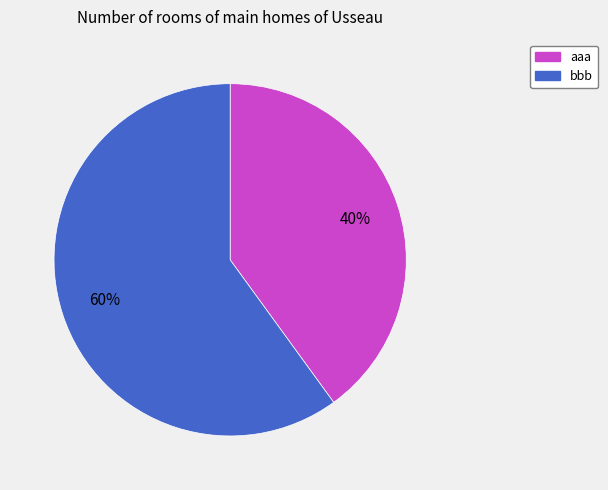

To the nearest percent, what percentage of the pie is aaa?

40%